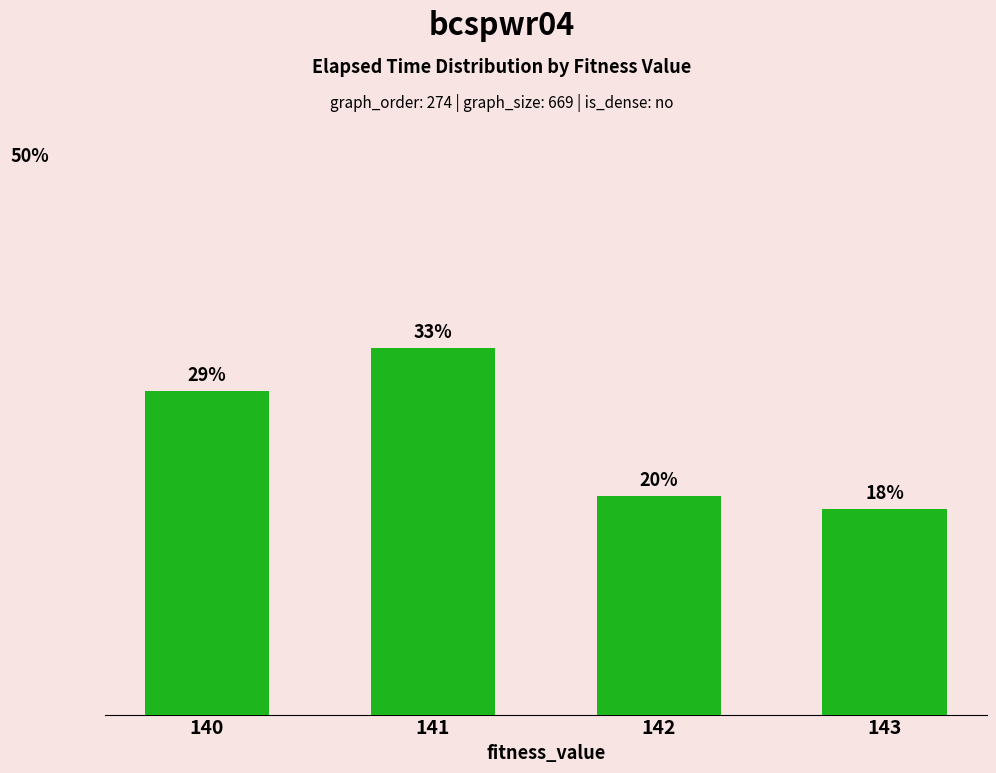

Where is the data nearest to the value 25?

140